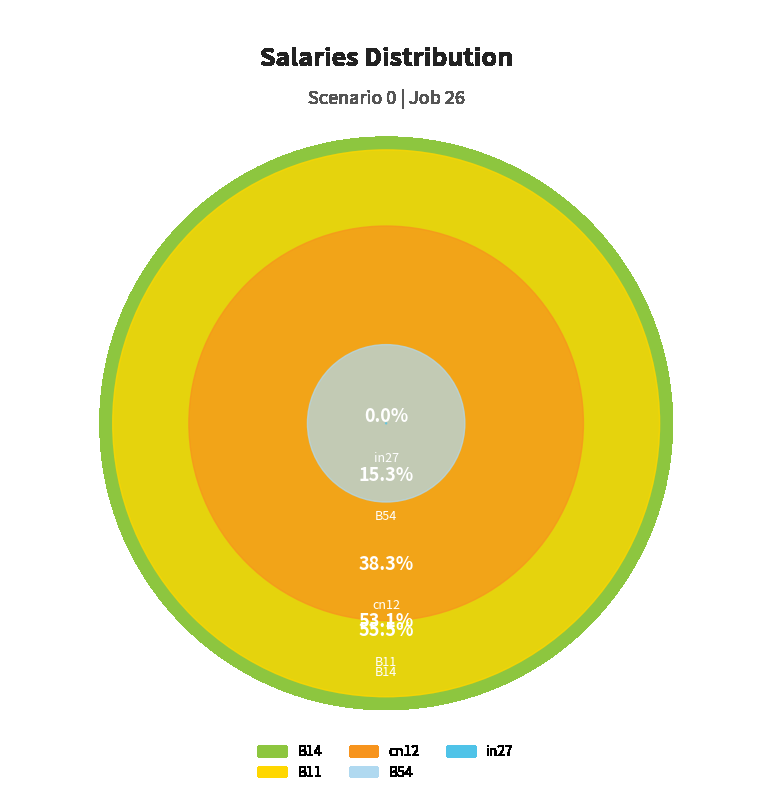

The B11 slice represents 33% of the pie. True or false?

True